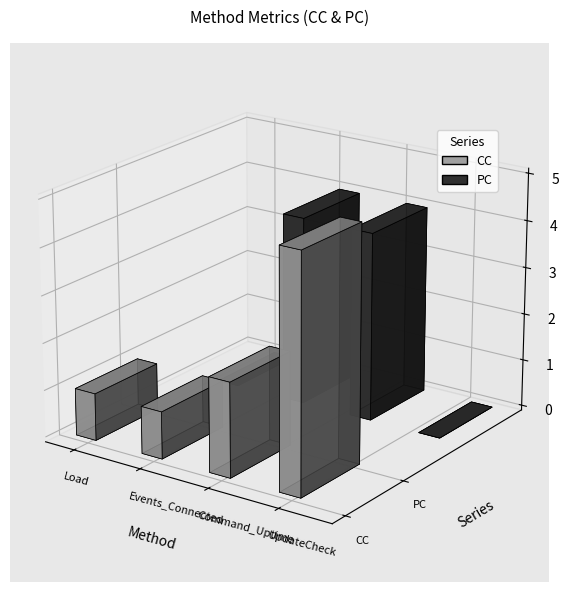

Reading left to right, what are all the values shown in this chart?

CC: 1	1	2	5
PC: 0	4	4	0